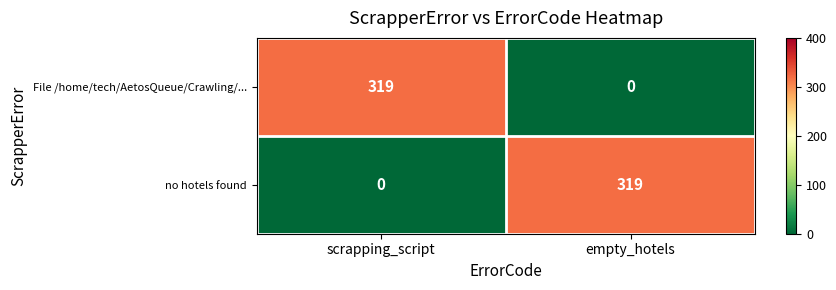

Is it true that no hotels found equals 319 at empty_hotels?

True